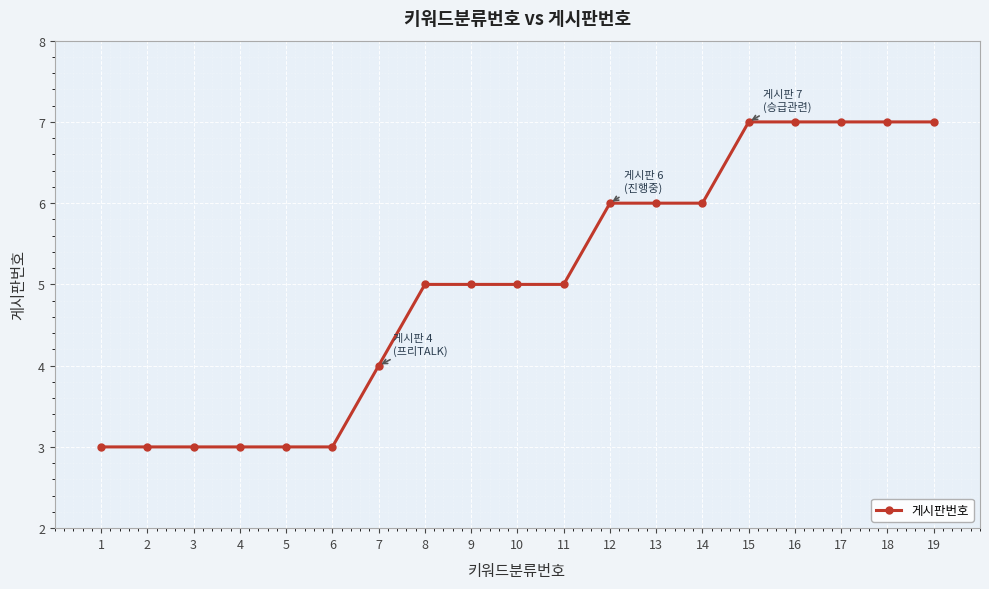

How many series are shown in this chart?

1